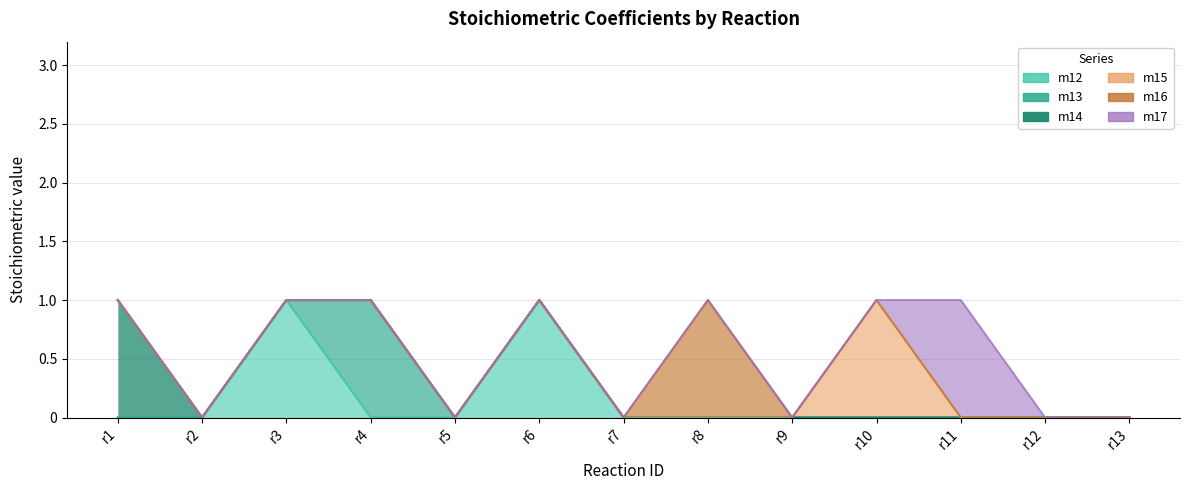

Reading left to right, what are all the values shown in this chart?

m12: 0	0	1	0	0	1	0	0	0	0	0	0	0
m13: 0	0	0	1	0	0	0	0	0	0	0	0	0
m14: 1	0	0	0	0	0	0	0	0	0	0	0	0
m15: 0	0	0	0	0	0	0	0	0	1	0	0	0
m16: 0	0	0	0	0	0	0	1	0	0	0	0	0
m17: 0	0	0	0	0	0	0	0	0	0	1	0	0